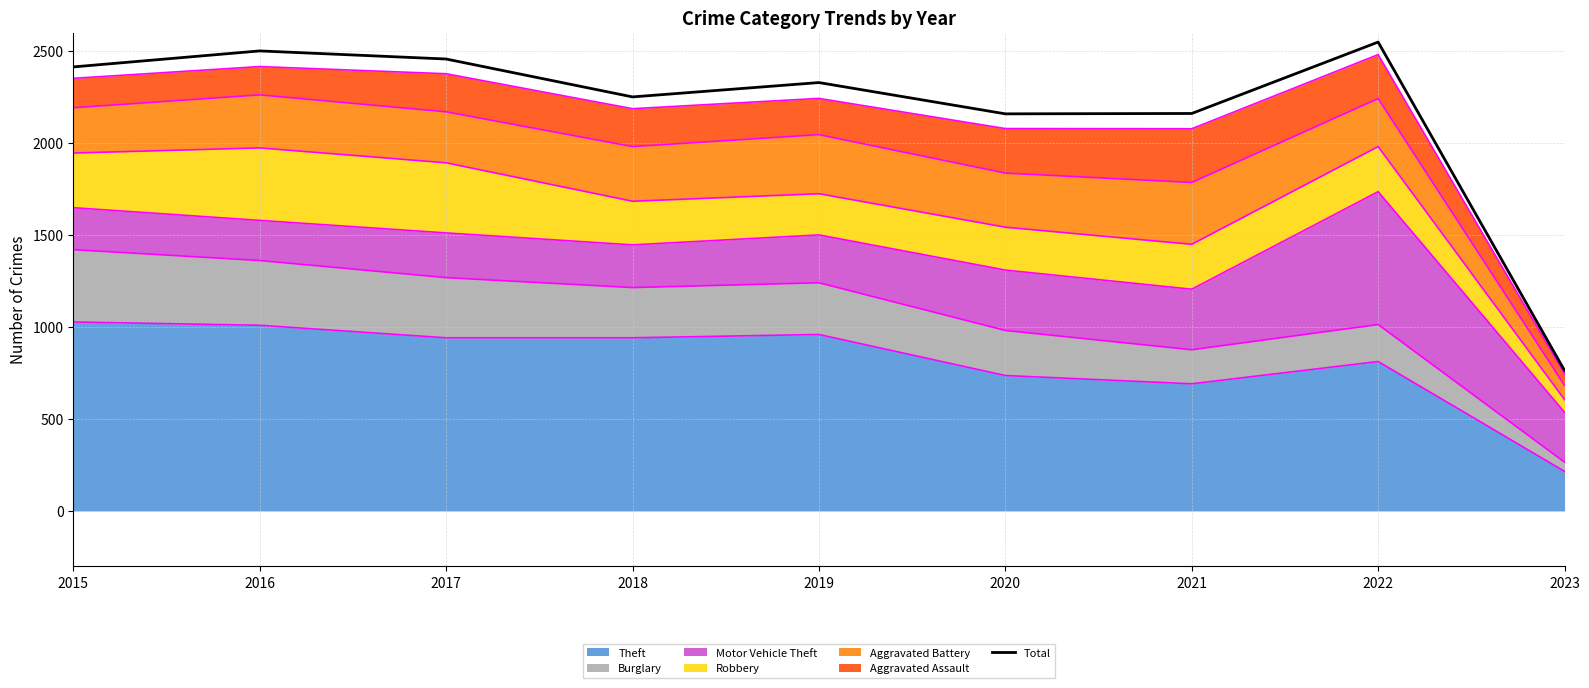

What is the maximum value shown in the chart?

2548